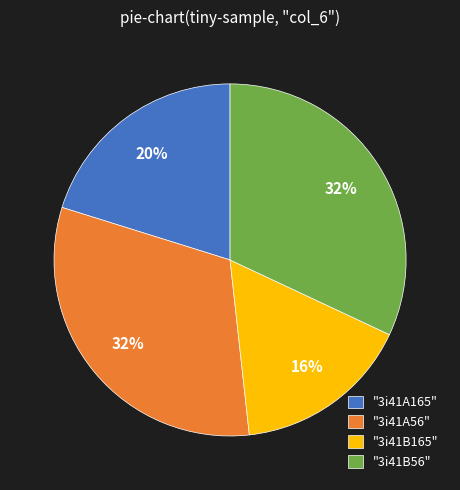

How many slices are in this pie chart?

4